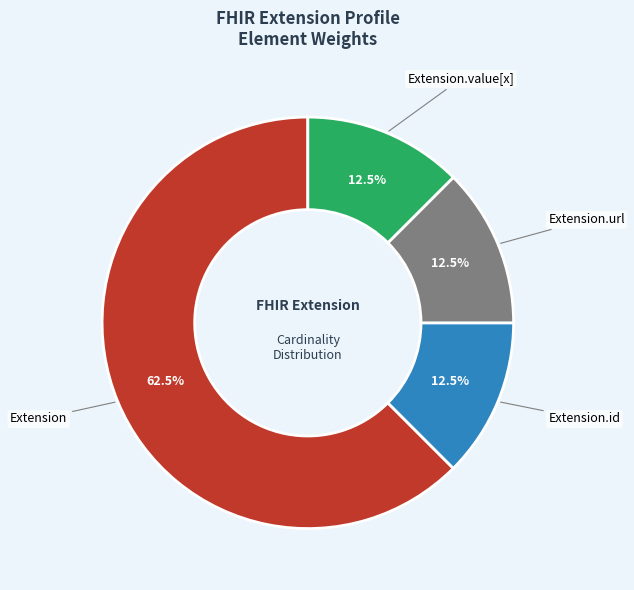

Which category has the biggest portion of the pie?

Extension